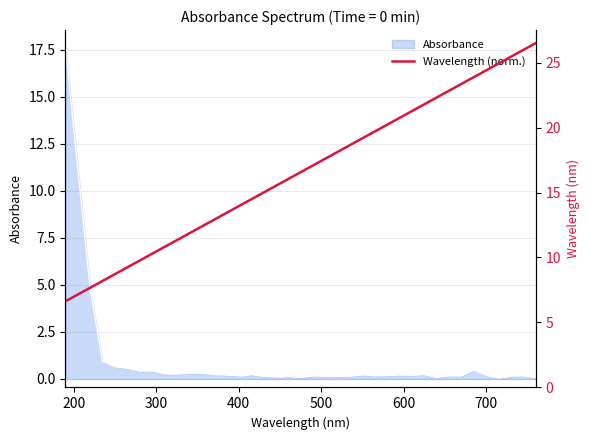

What is the maximum value for Absorbance?

17.7